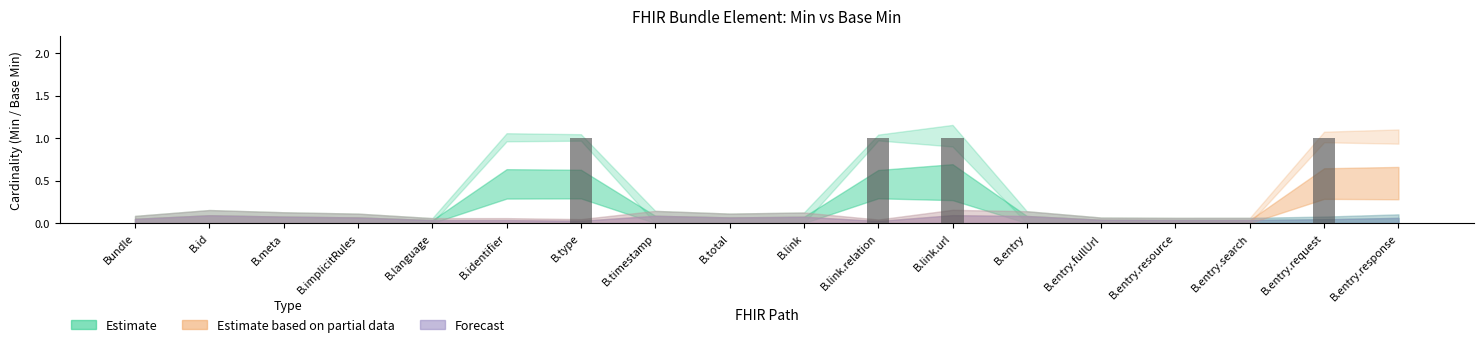

What is the change in value from B.total to B.entry.request?

+1